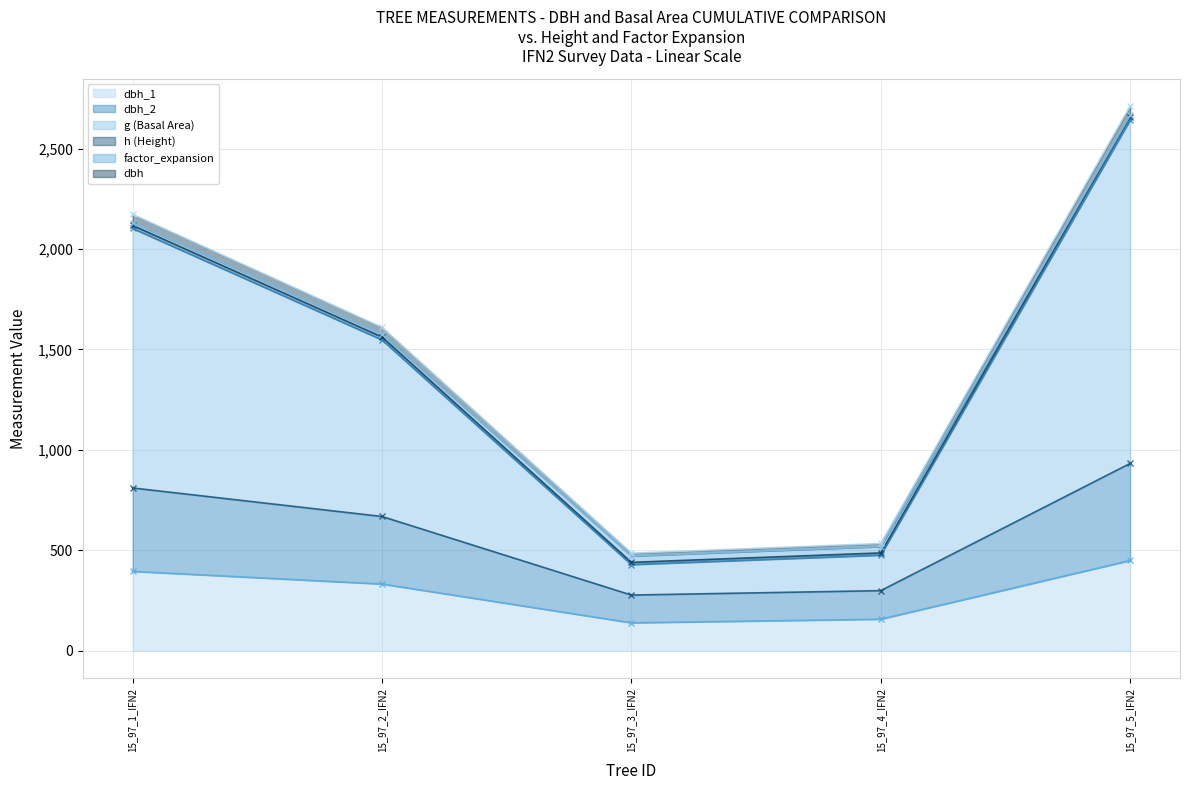

Which series changed the most between 15_97_4_IFN2 and 15_97_5_IFN2?

dbh